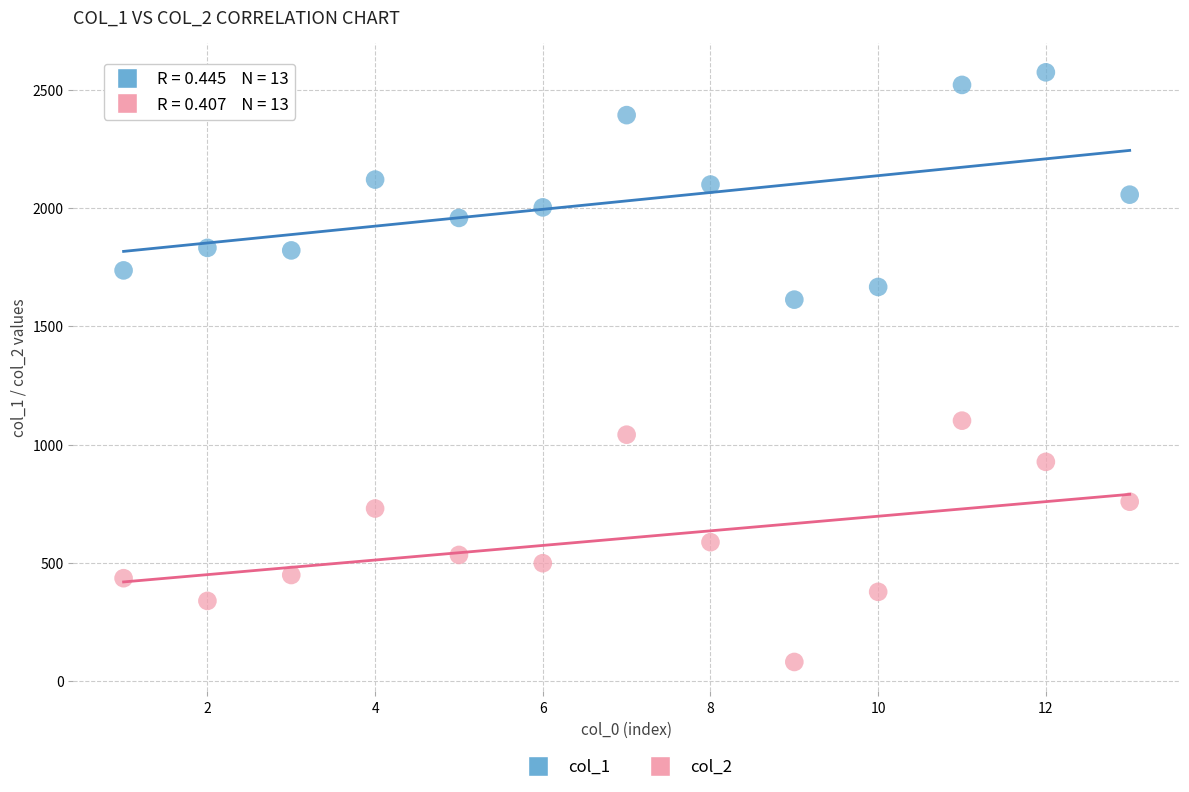

What are all the series names shown in the legend?

col_1, col_2